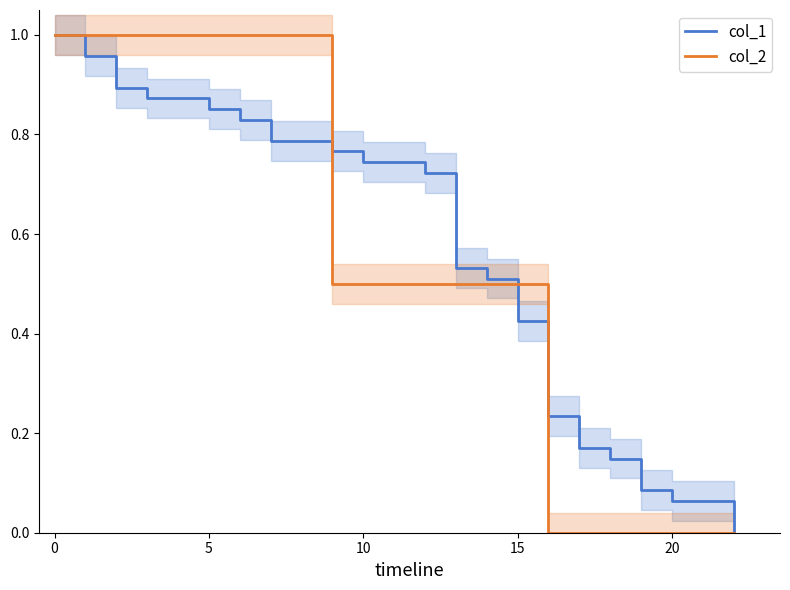

At 15, list the series in order from largest to smallest.

col_2, col_1